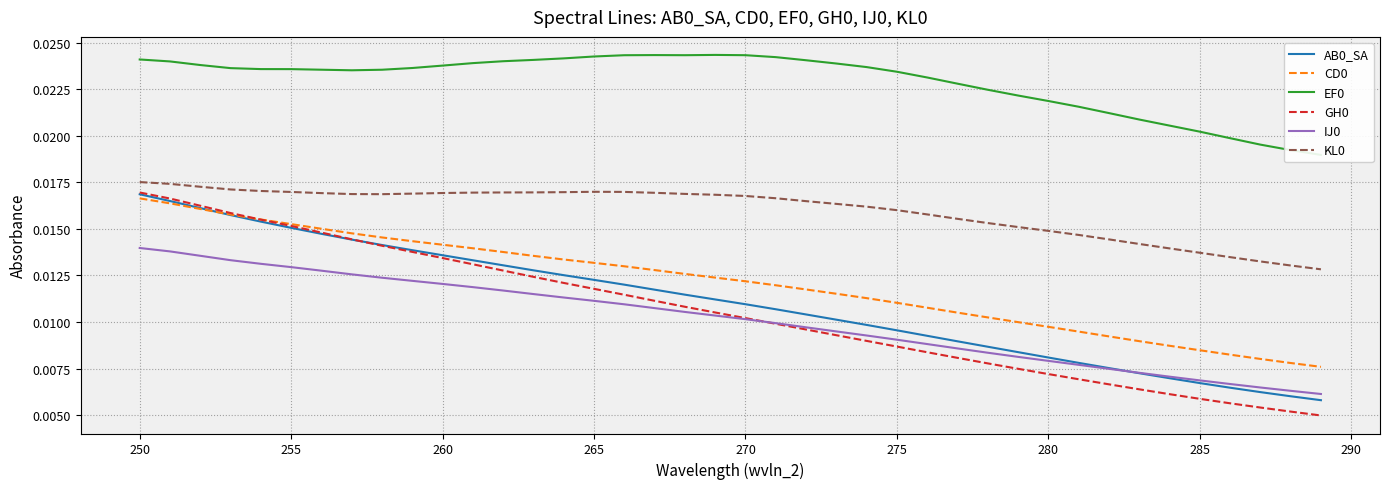

True or false: GH0 and KL0 intersect in this chart.

False